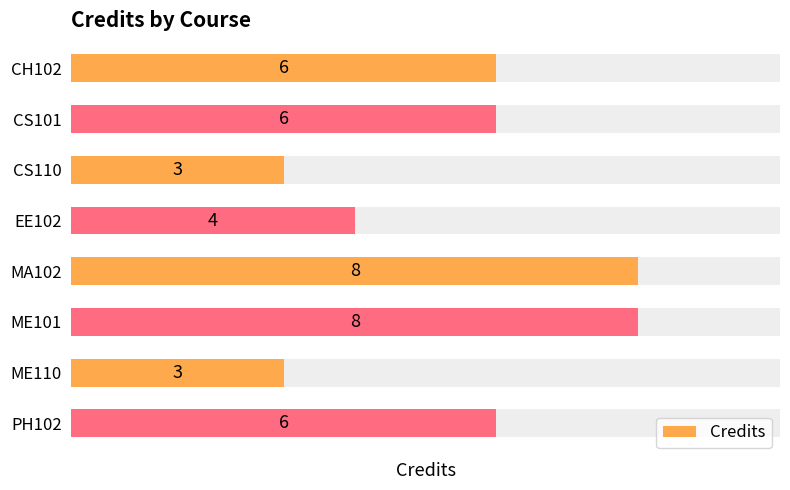

What is the difference between the maximum and minimum values?

5